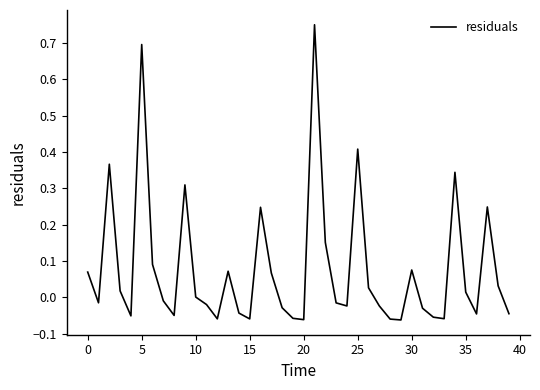

What is the difference between the maximum and minimum values?

0.8